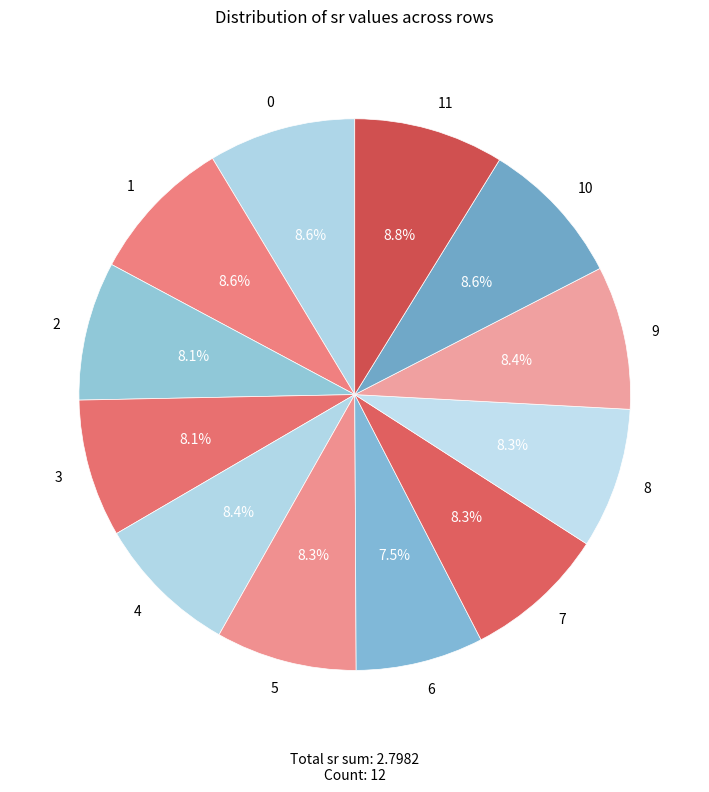

Which category has the smallest portion of the pie?

6